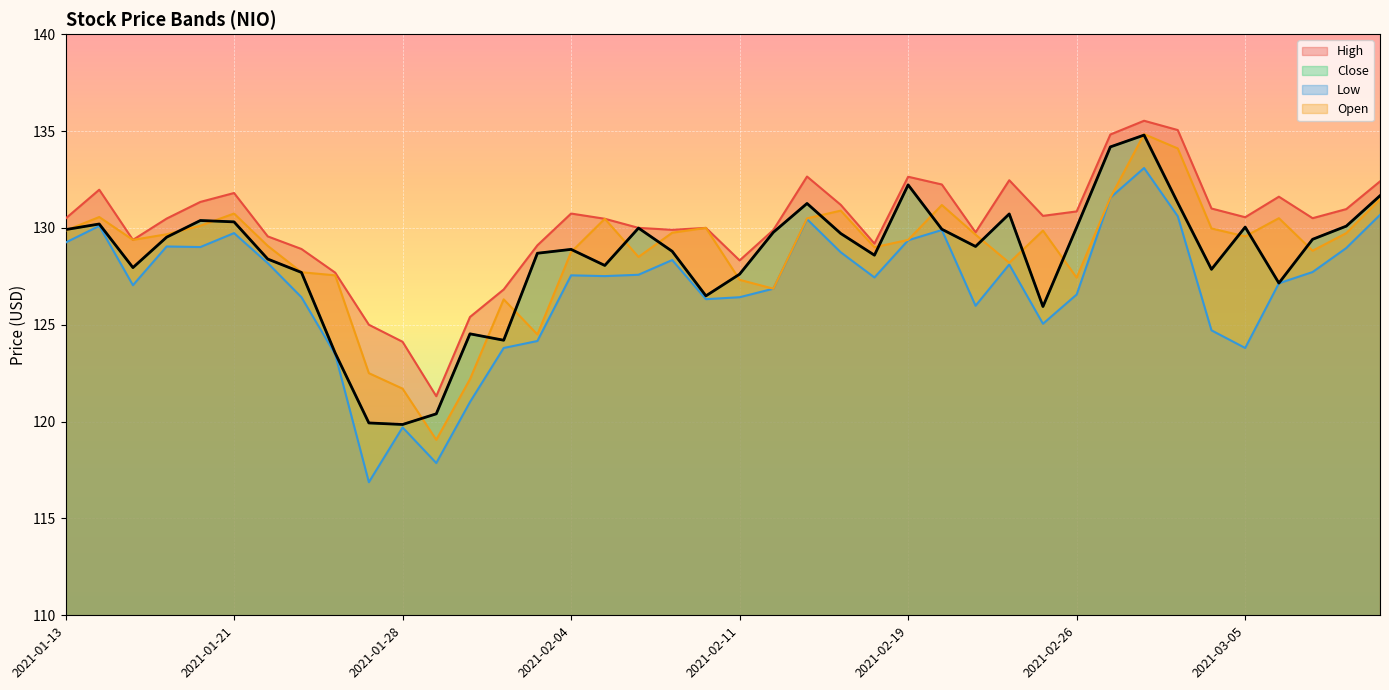

What are all the series names shown in the legend?

High, Close, Low, Open